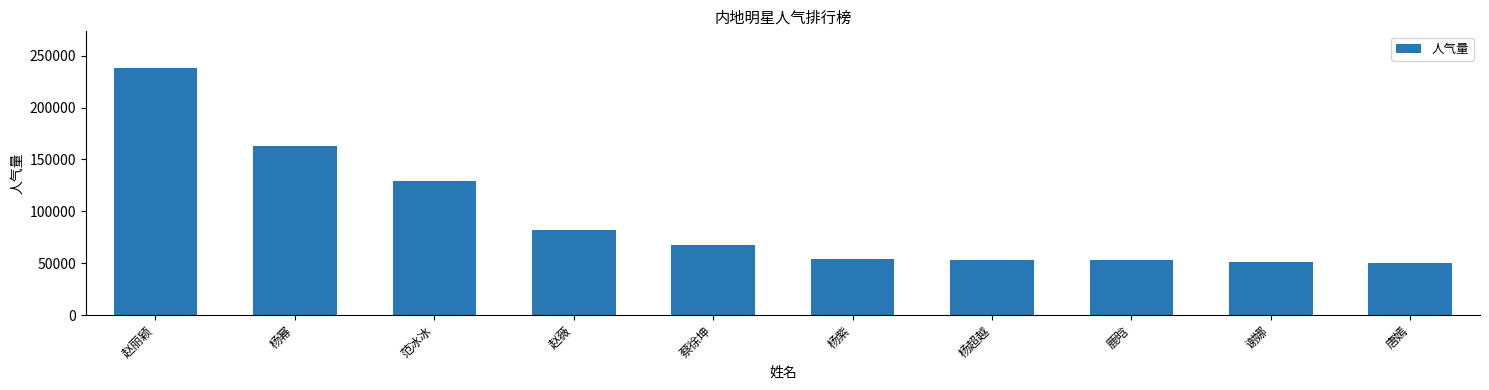

The value at 谢娜 is 51176. True or false?

True